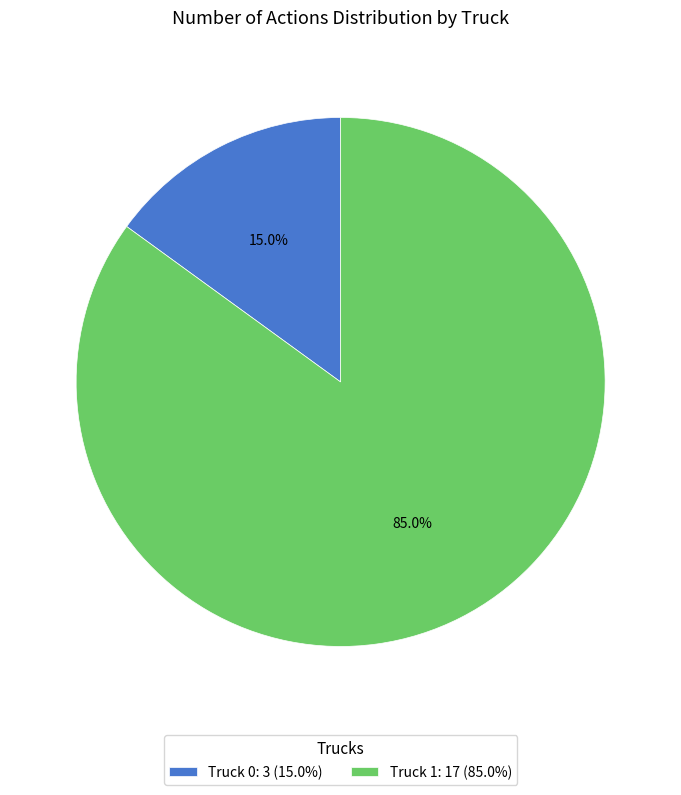

To the nearest percent, what is the combined percentage of Truck 0 and Truck 1?

100%